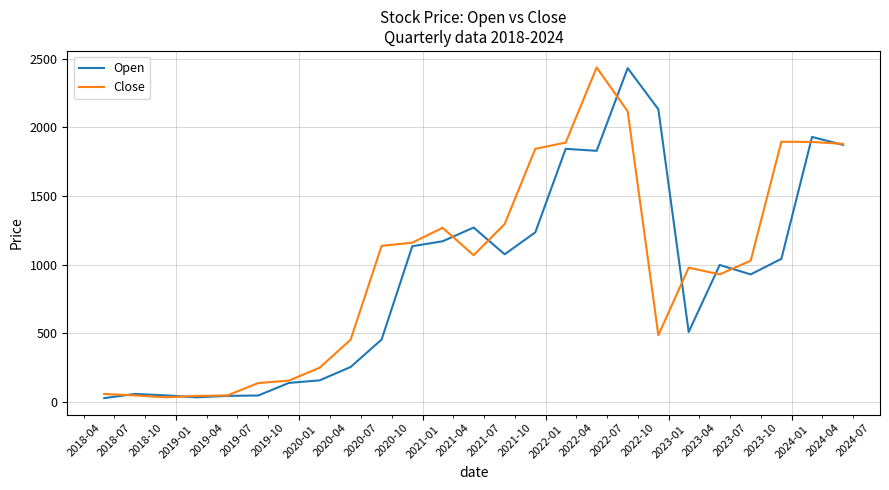

What is the maximum value for Close?

2436.2